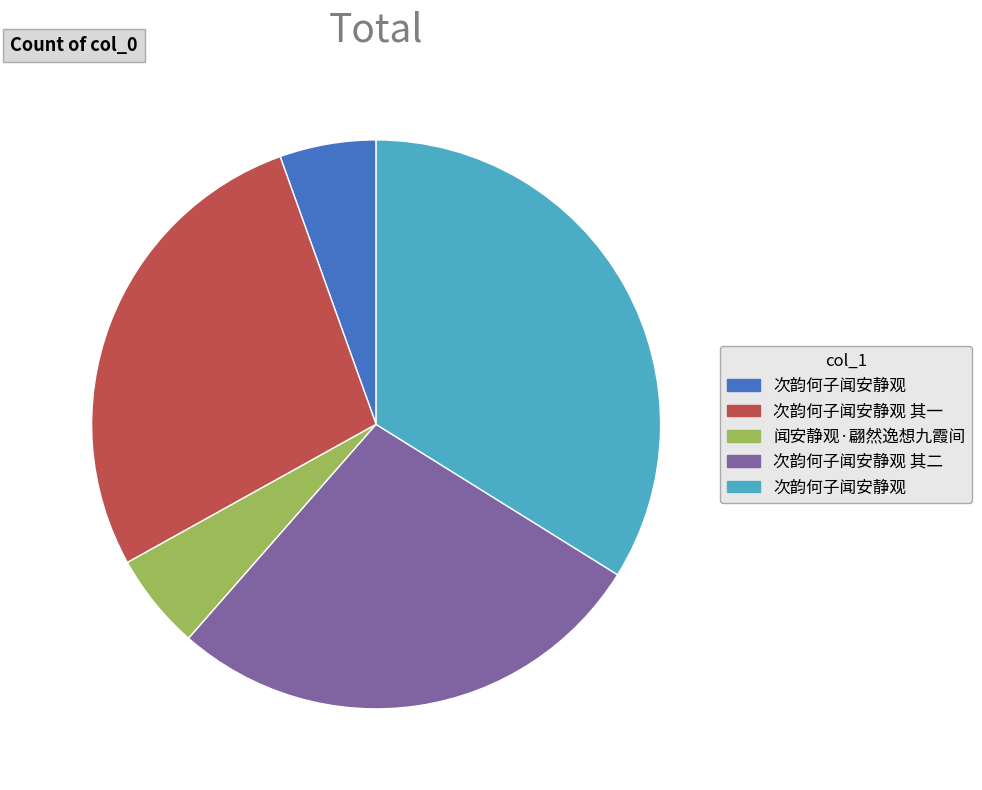

Does any single category account for the majority?

No